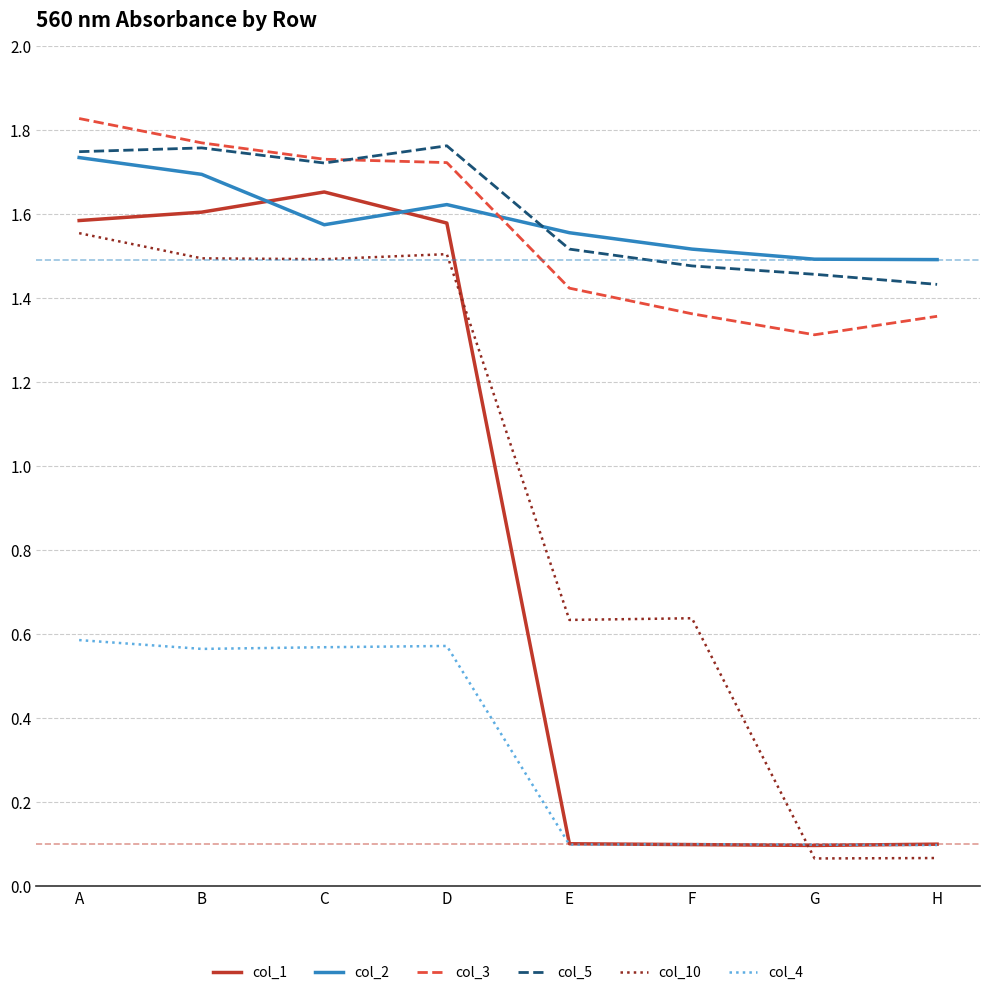

What is the spread (max minus min) of values at A?

1.2